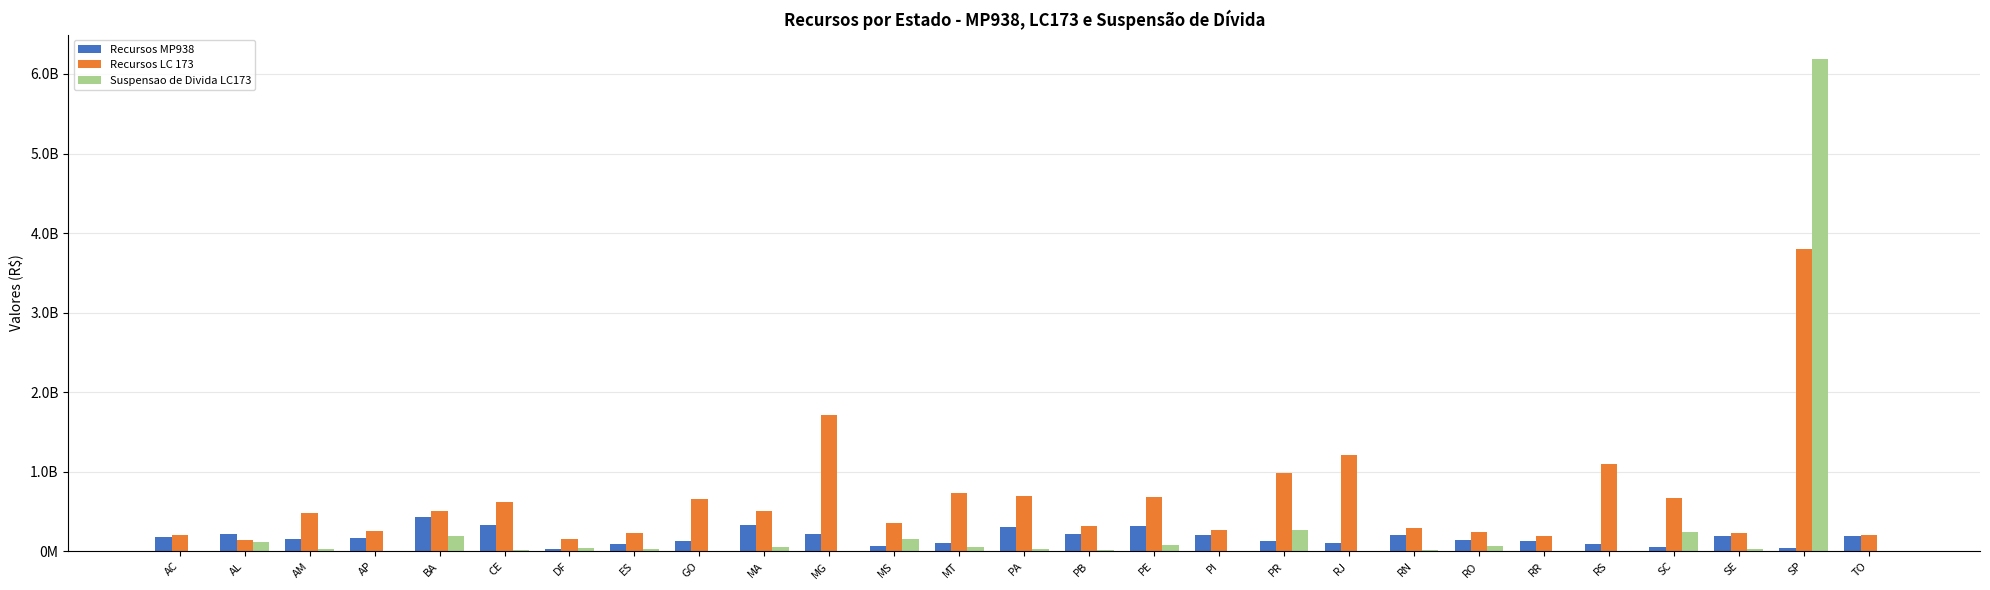

List the series in order of their overall mean, lowest first.

Recursos MP938, Suspensao de Divida LC173, Recursos LC 173